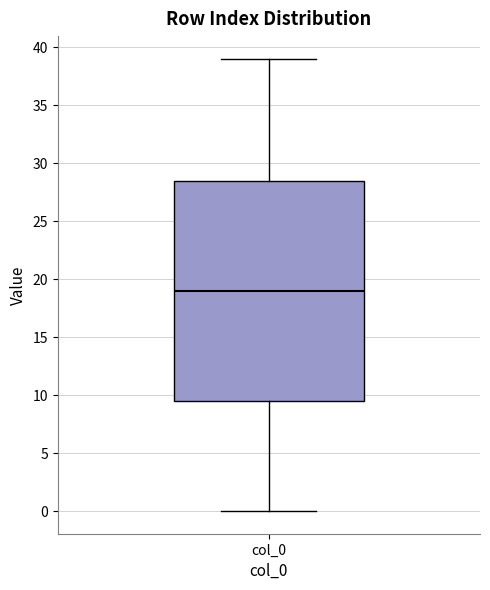

Where does the upper whisker of the box for col_0 end on the y-axis? The values are not printed on the chart, so give them approximately, as read against the axis.

39.0